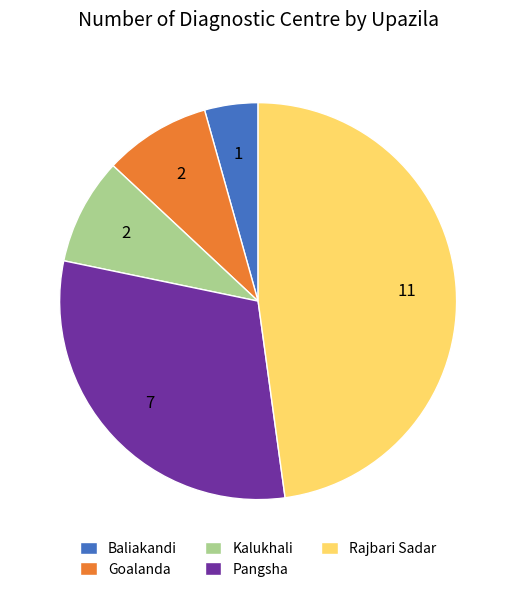

Is it true that Pangsha is 30% of the pie?

True